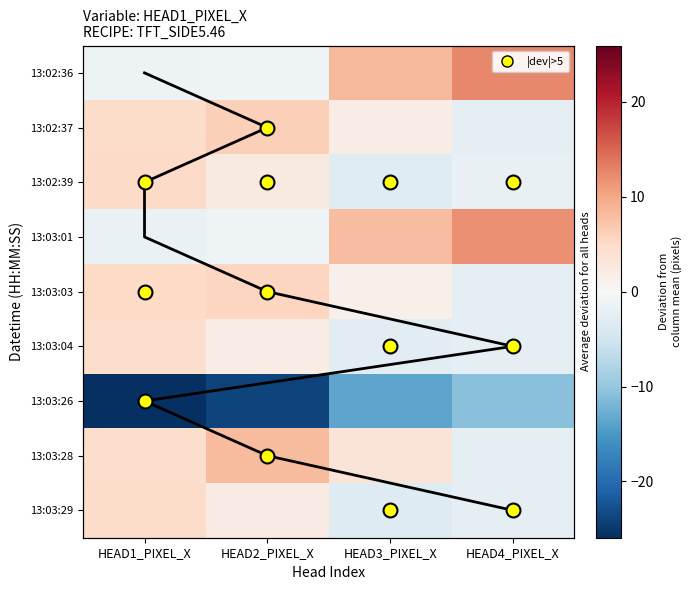

The value of 13:03:03 at HEAD4_PIXEL_X is -2.2. True or false?

True